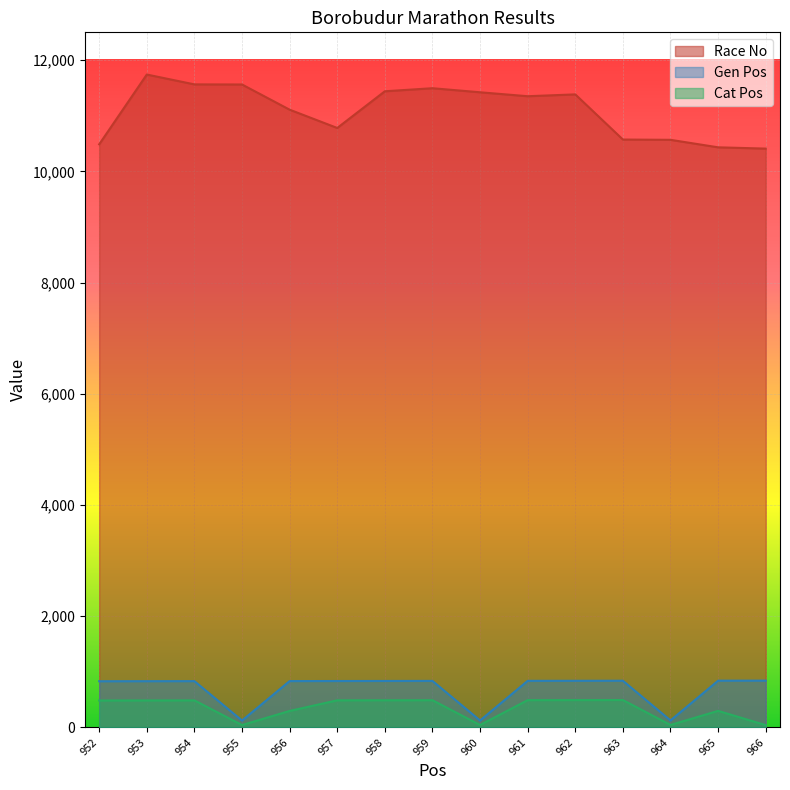

The Race No series shows 16060 at 956. True or false?

False